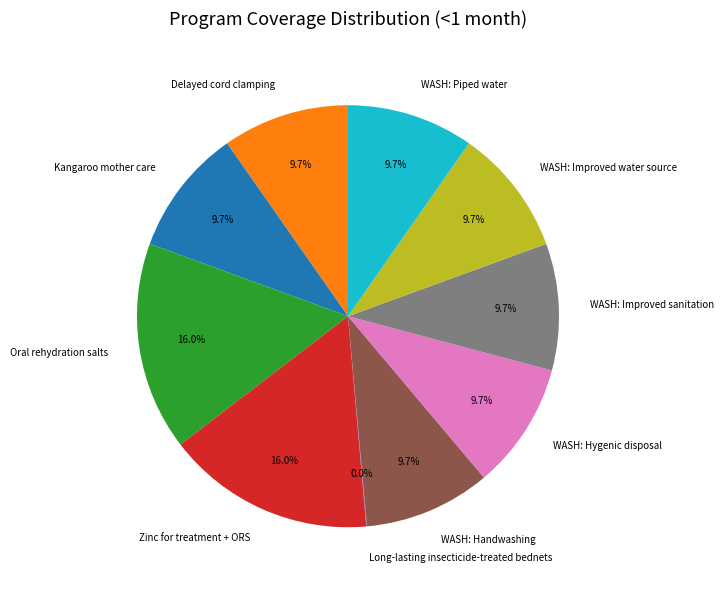

What is the total percentage of WASH: Piped water and WASH: Handwashing?

19.4%